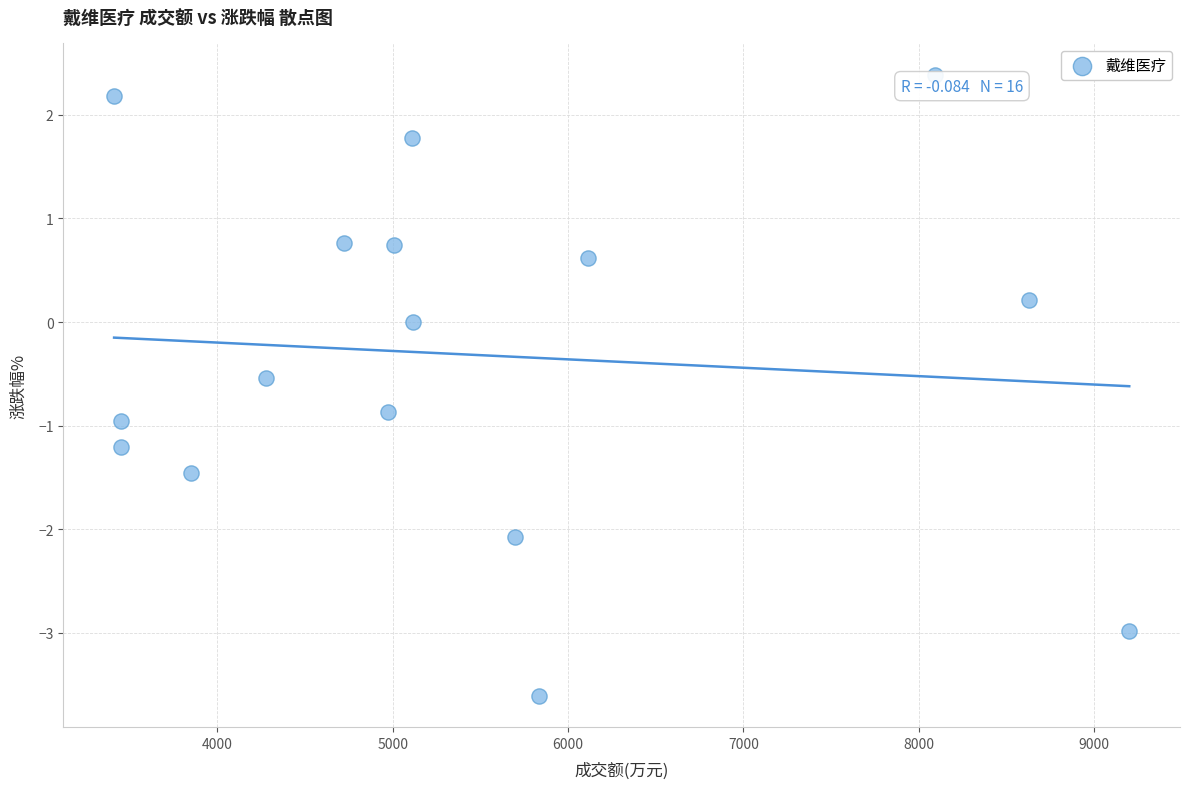

What is the range of X values (max minus min)?

5790.0